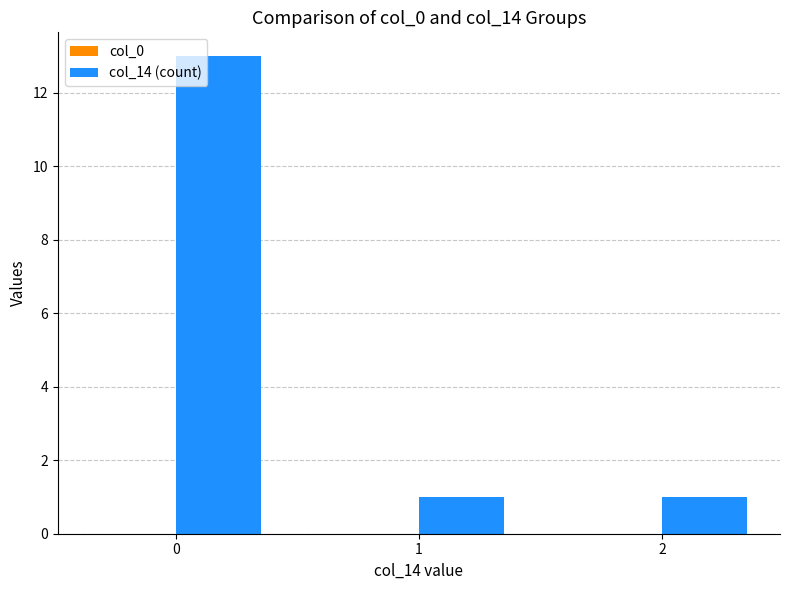

What is the value of the 3rd bar from the left?

1